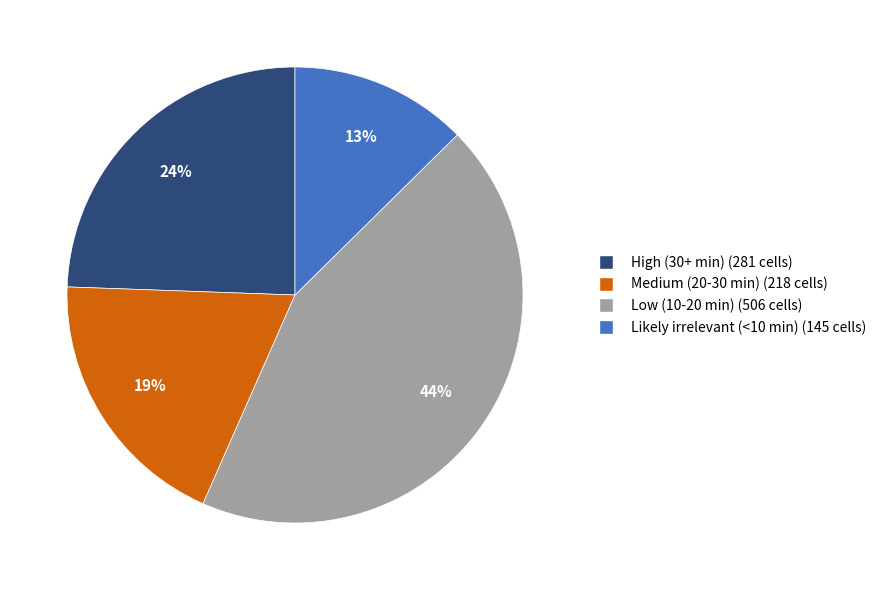

Which has a higher value, Medium (20-30 min) or Likely irrelevant (<10 min)?

Medium (20-30 min)